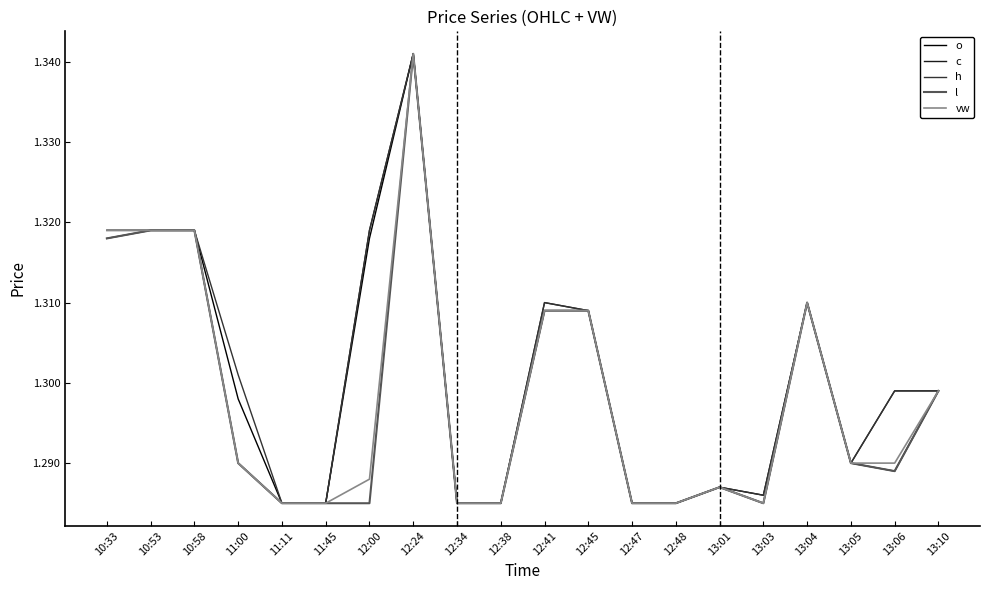

What is the difference between the maximum and minimum values in the o series?

0.1